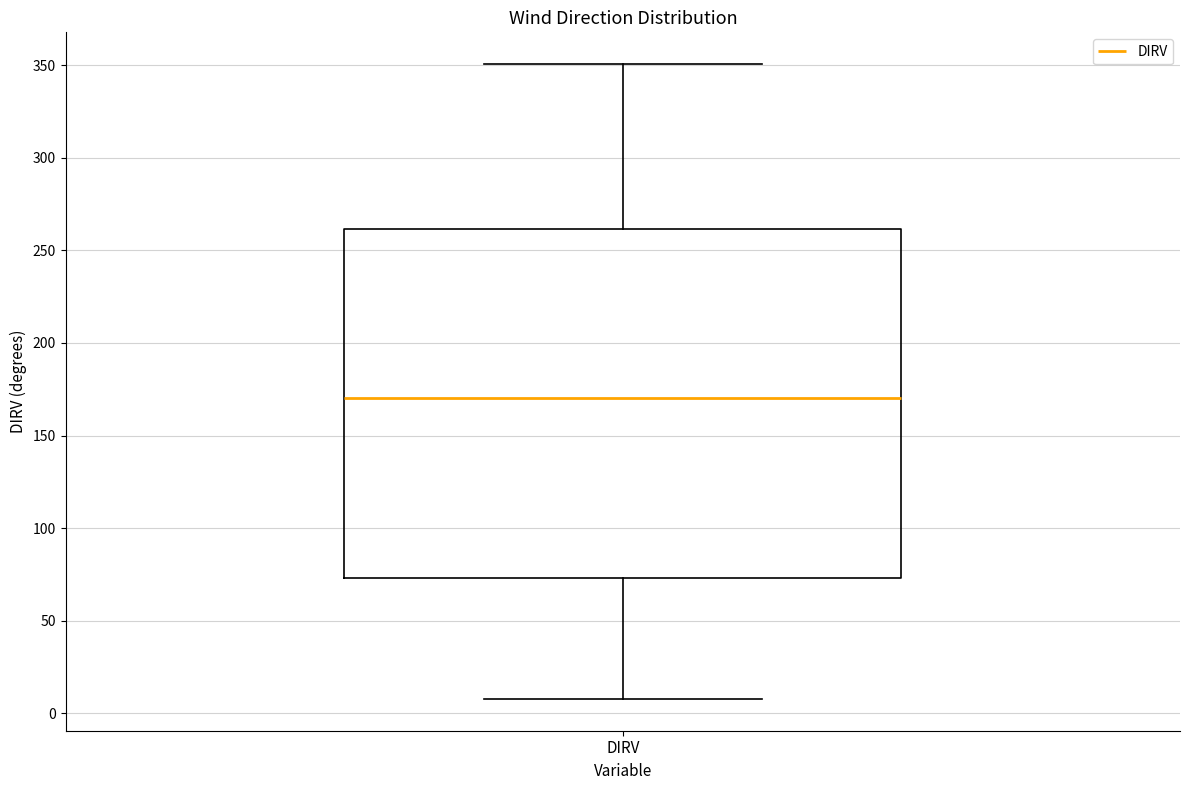

Read this box plot against the y-axis: the position of the median line, the range covered by the box, and the ends of both whiskers. The values are not printed on the chart, so give them approximately, as read against the axis.

median 170, box 75 to 260, whiskers 10 to 350